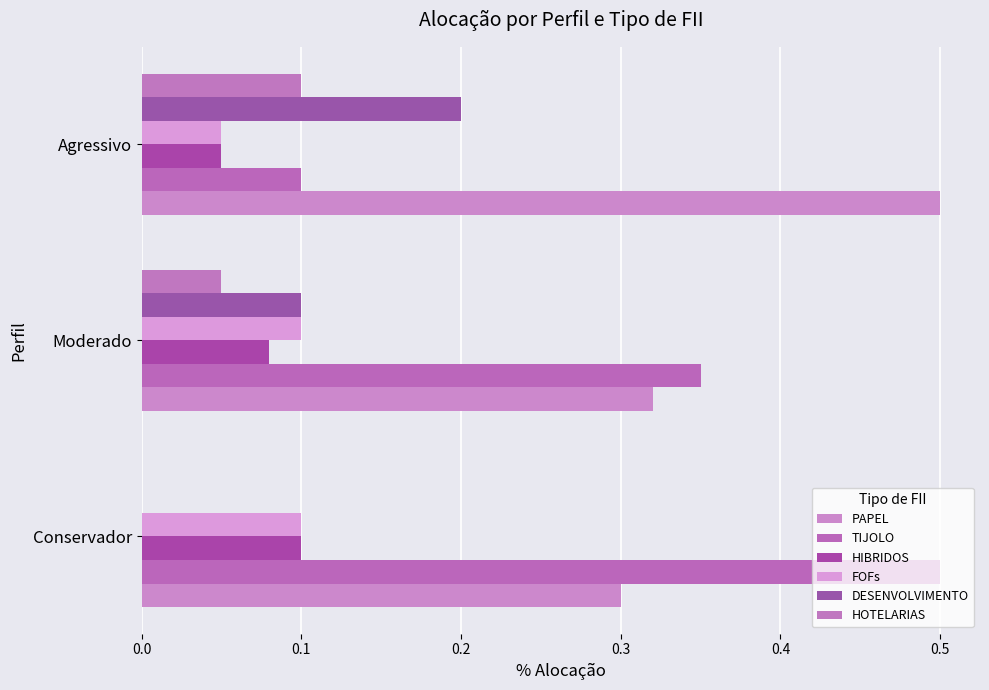

What is the difference between the maximum and minimum values in the FOFs series?

0.1